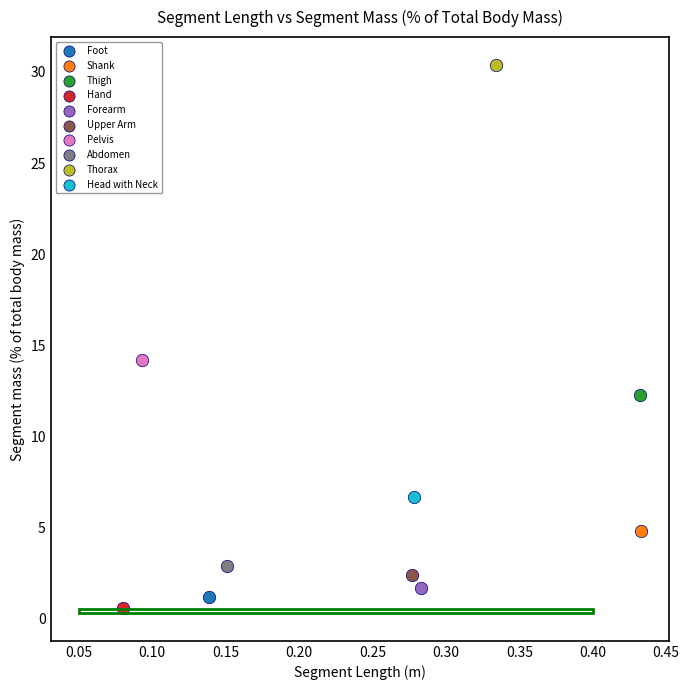

What are all the series names shown in the legend?

Foot, Shank, Thigh, Hand, Forearm, Upper Arm, Pelvis, Abdomen, Thorax, Head with Neck